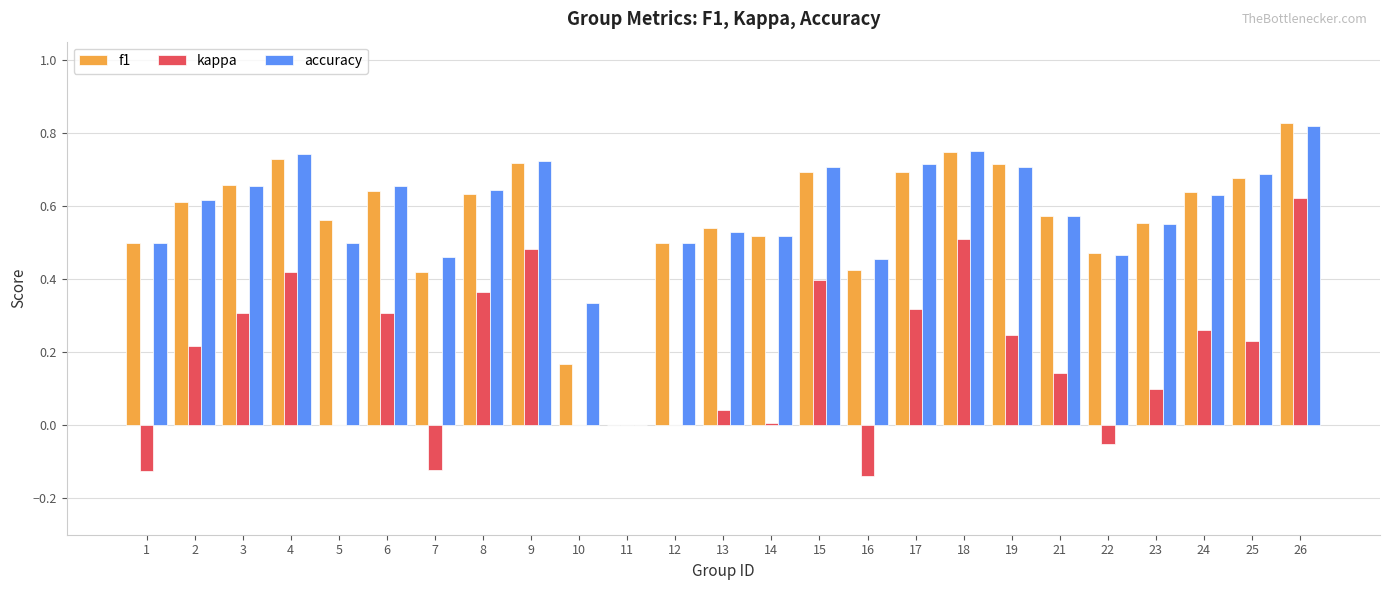

At which category is the sum across all series the highest?

26